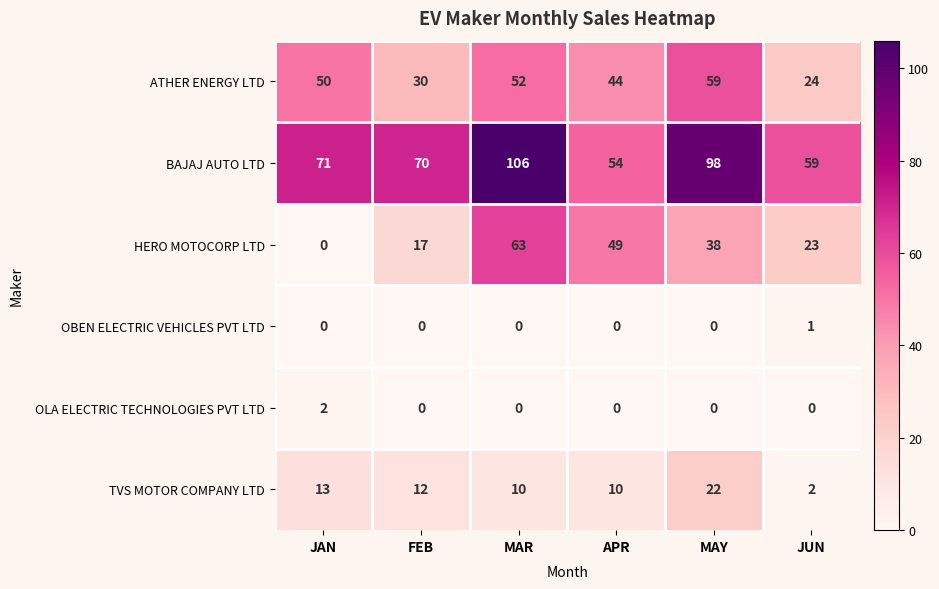

Which series has the largest range (max minus min)?

HERO MOTOCORP LTD